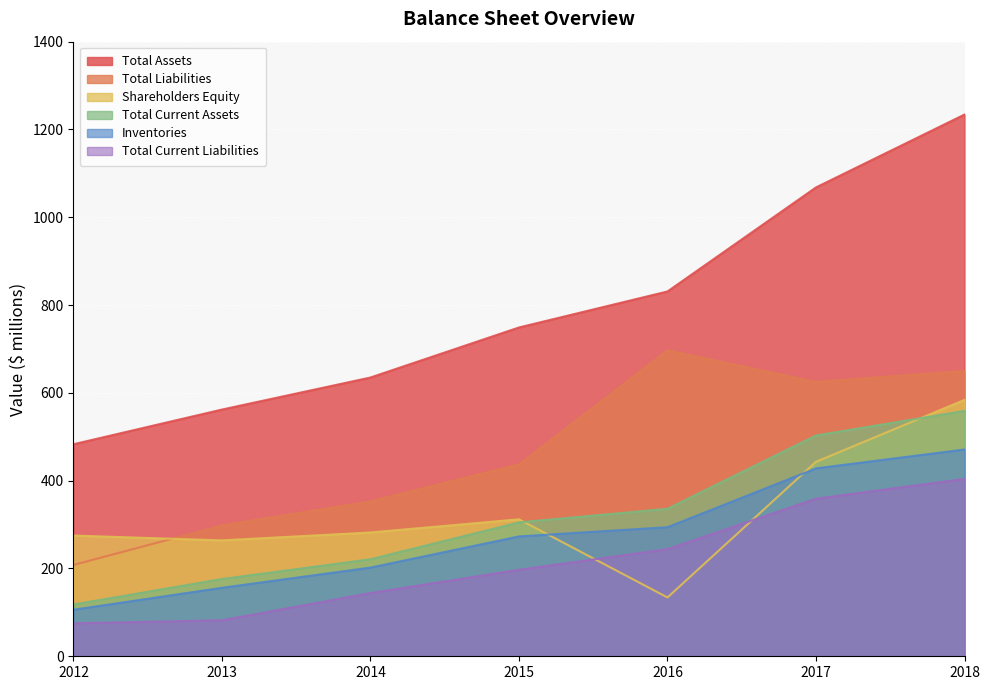

True or false: Total Current Liabilities has more than 0 points higher than both neighbors.

False